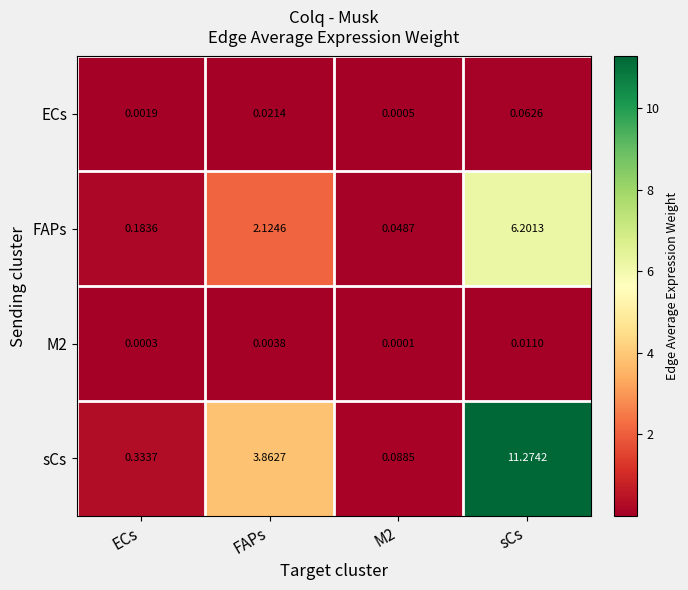

What is the total value across all series at sCs?

17.5